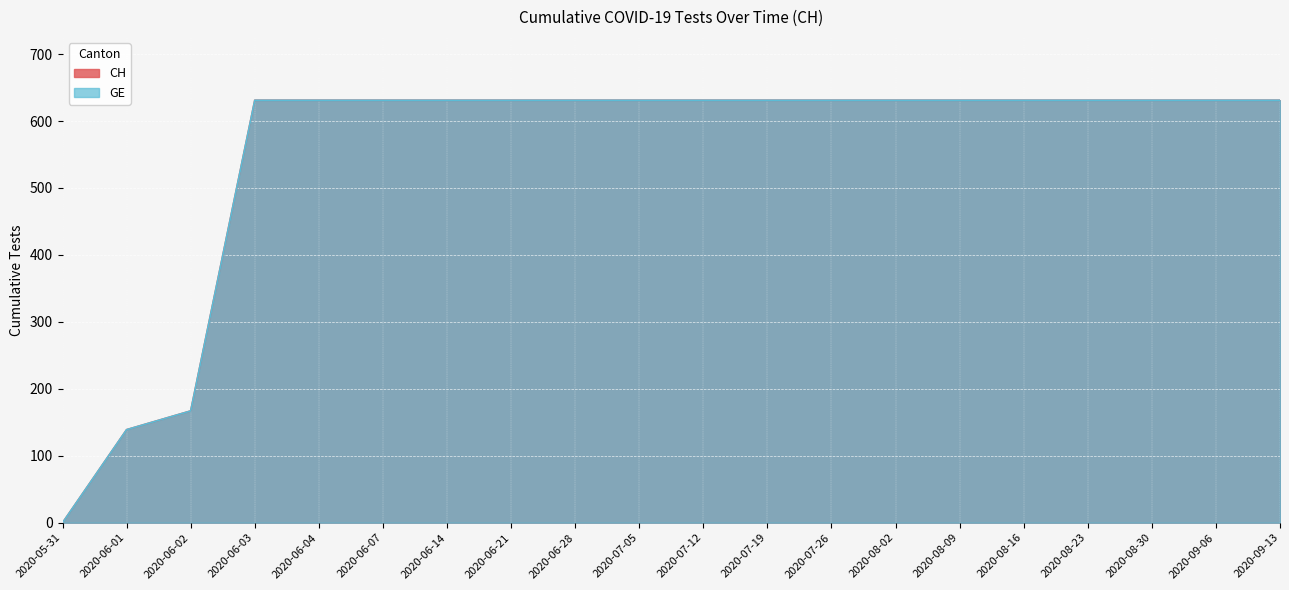

How many lines are shown in the chart?

2